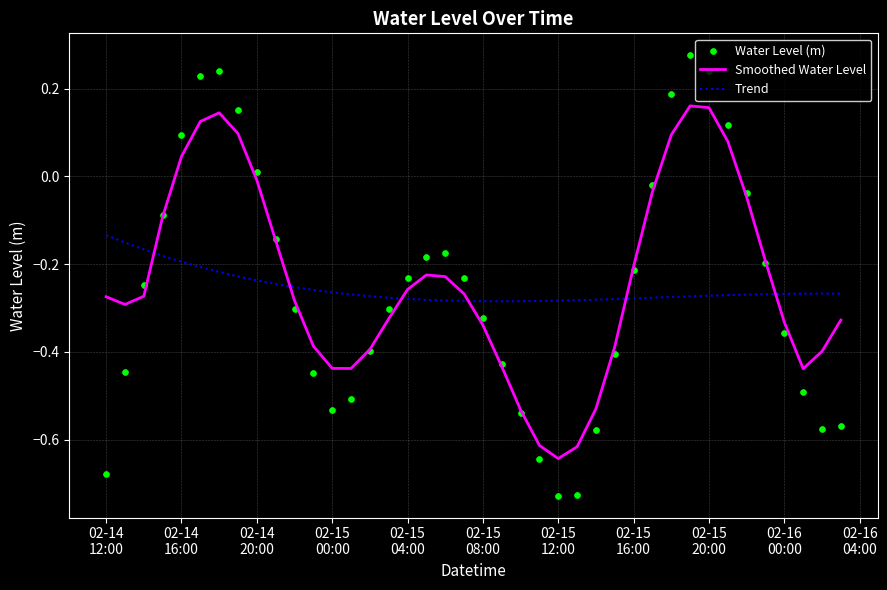

Which series contains the lowest Y value?

Water Level (m)